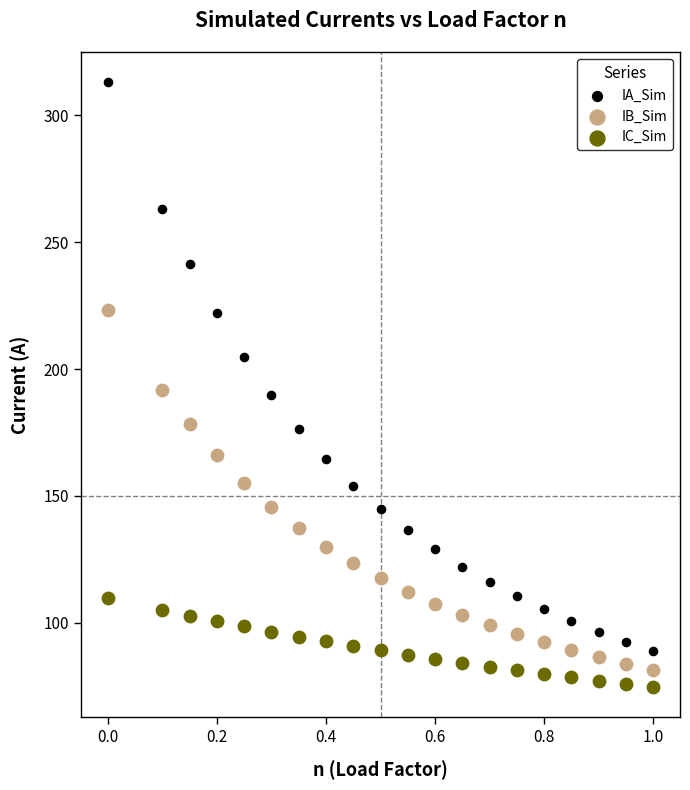

Which series has the widest spread of Y values?

IA_Sim